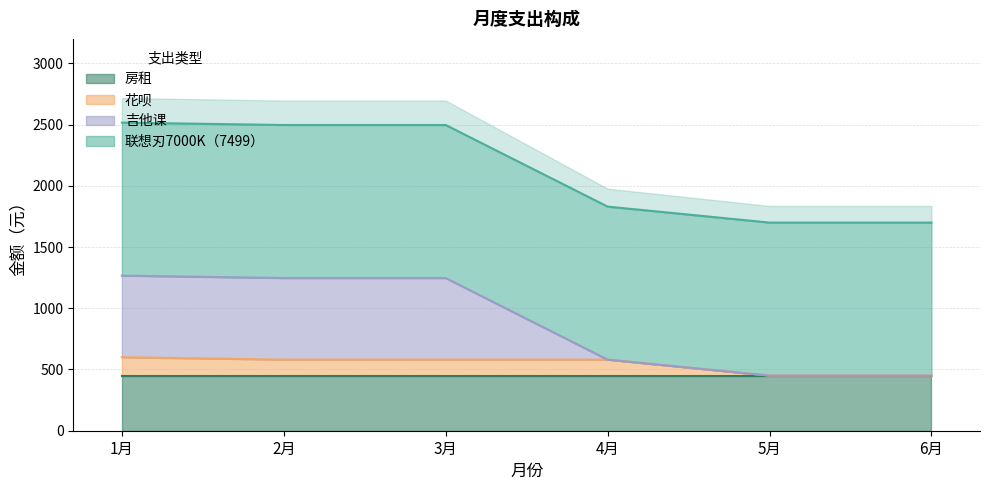

Is the value of 花呗 at 4月 greater than the value of 吉他课 at 6月?

Yes